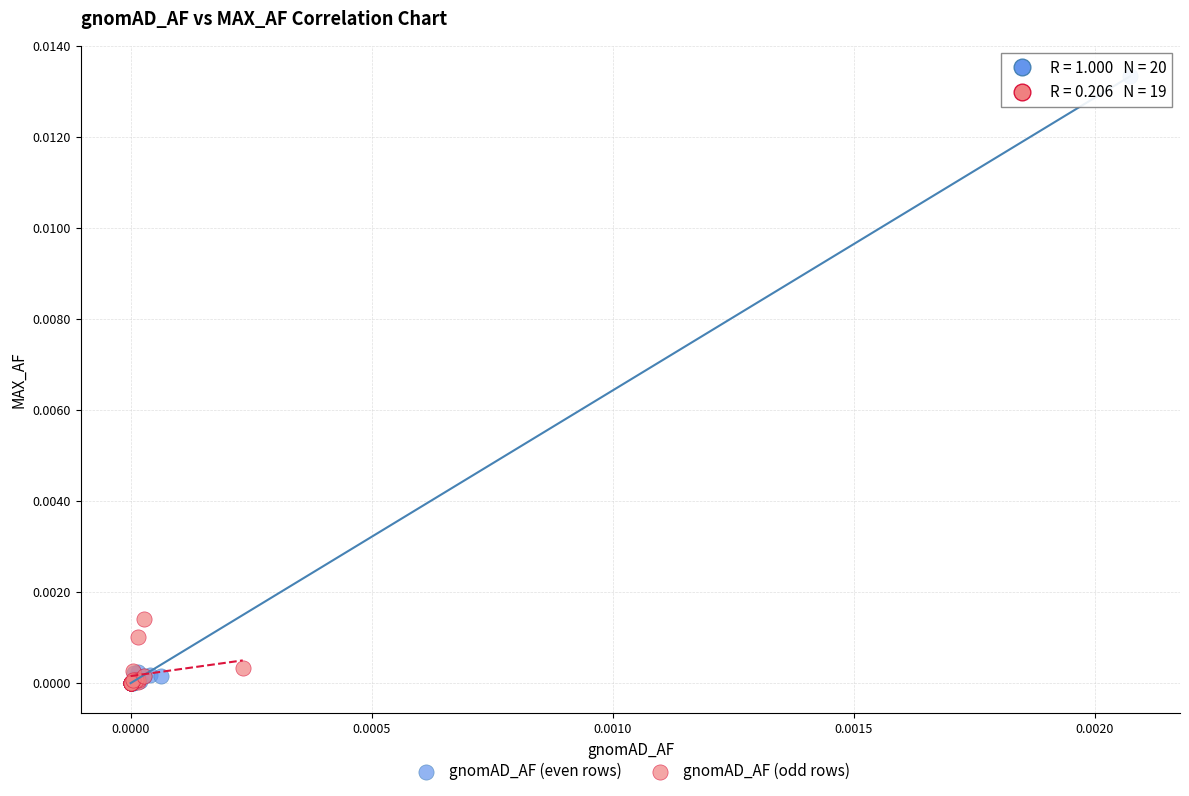

Which series has the largest Y range (max minus min)?

gnomAD_AF (even rows)